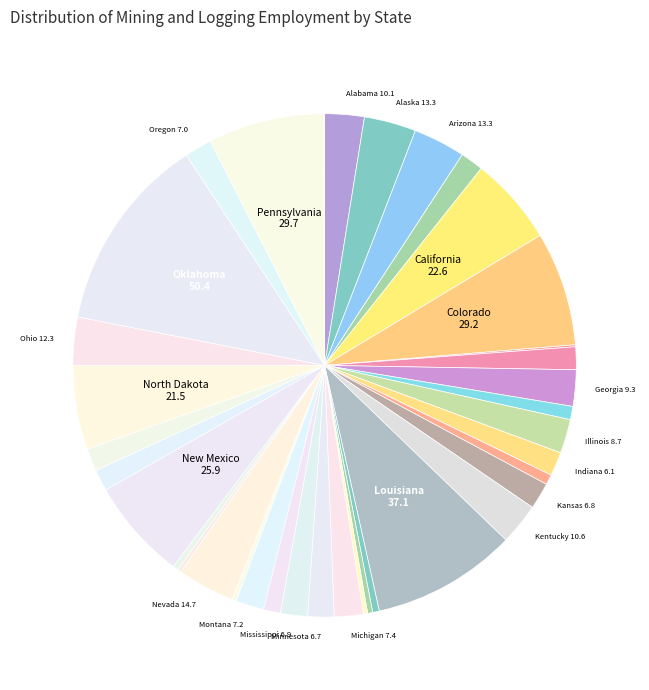

Which category has the biggest portion of the pie?

Oklahoma